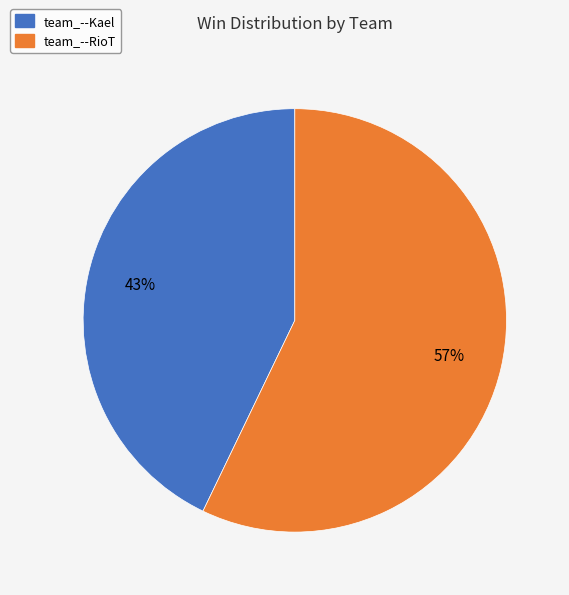

To the nearest percent, what portion does team_--Kael represent?

43%